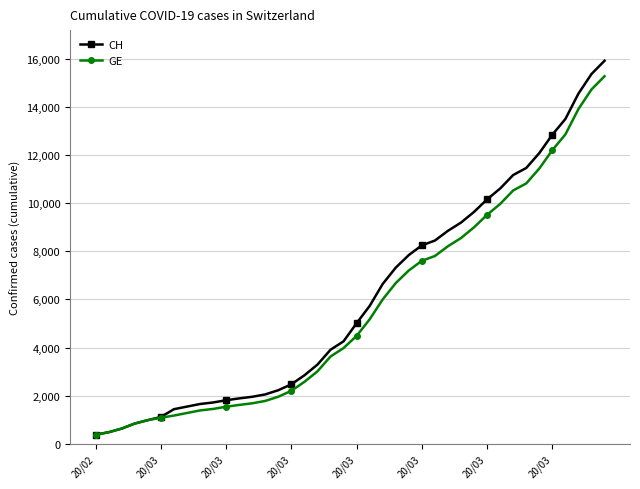

What is the highest value of the CH series?

15926